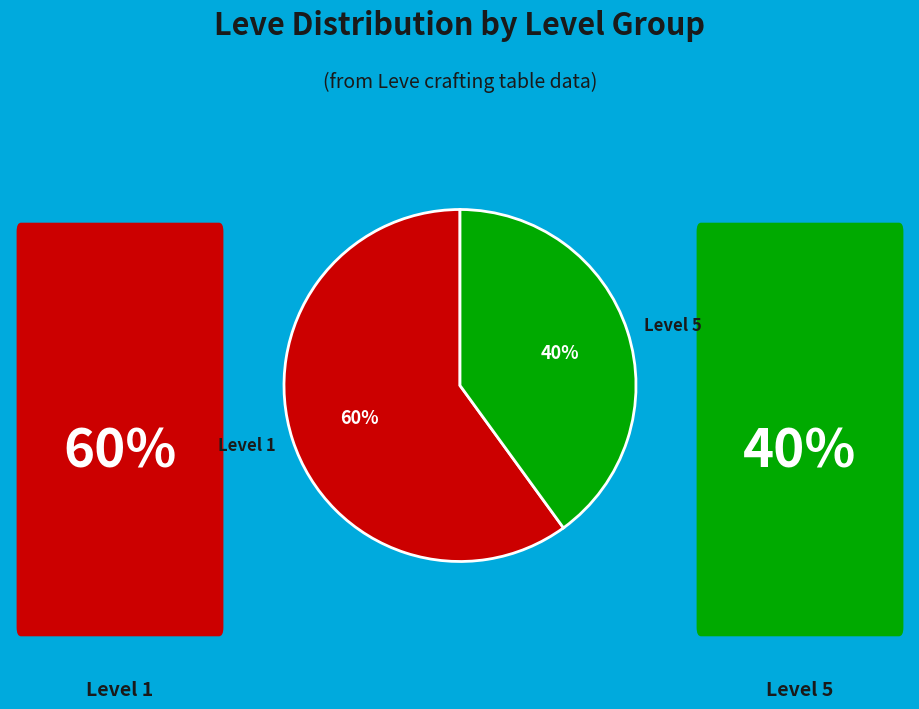

True or false: Level 5 accounts for 40% of the total.

True